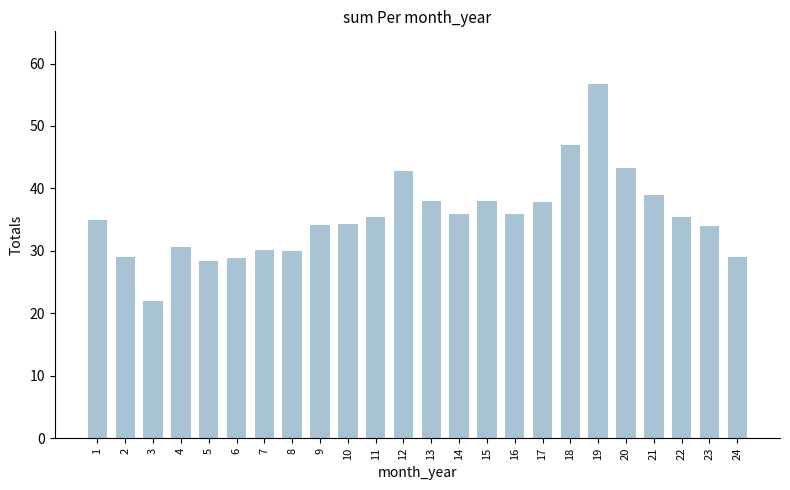

The chart shows a value of 35.5 at 11. True or false?

True